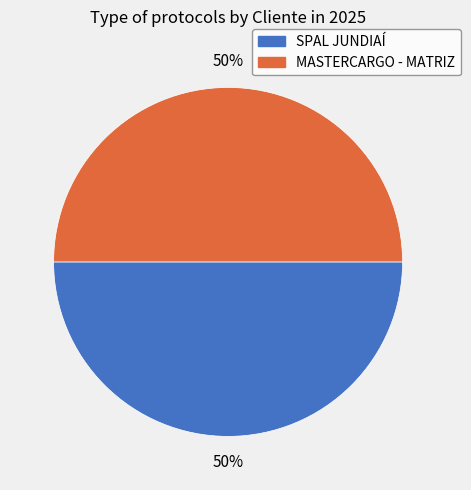

Is the sum of SPAL JUNDIAÍ and MASTERCARGO - MATRIZ greater than half?

Yes